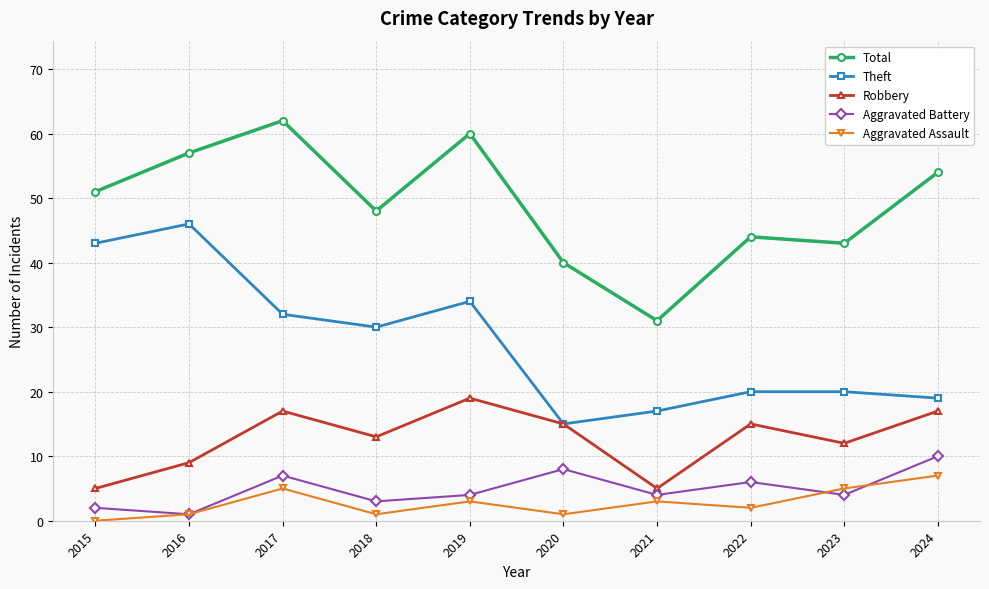

How many distinct data groups are displayed?

5